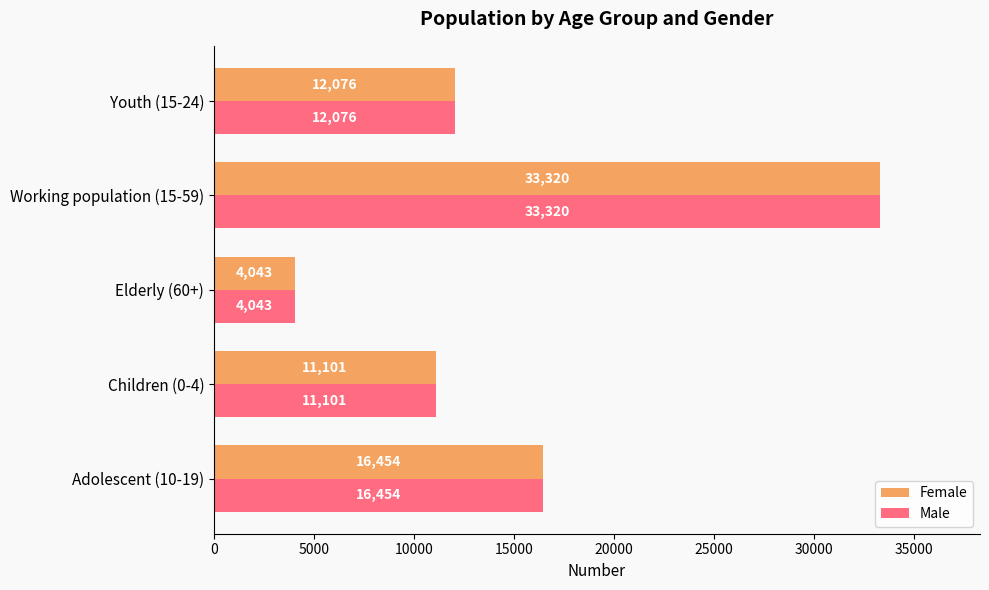

Where is Male nearest to the value 18681?

Adolescent (10-19)